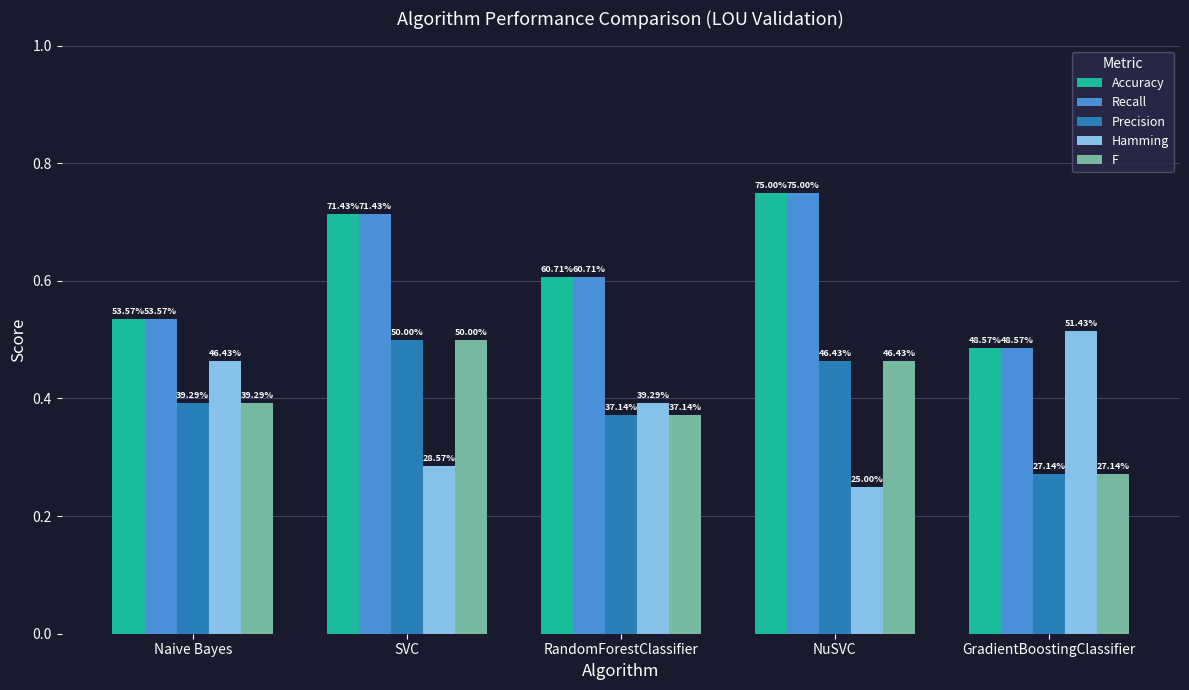

Which series changed the most between SVC and RandomForestClassifier?

Precision